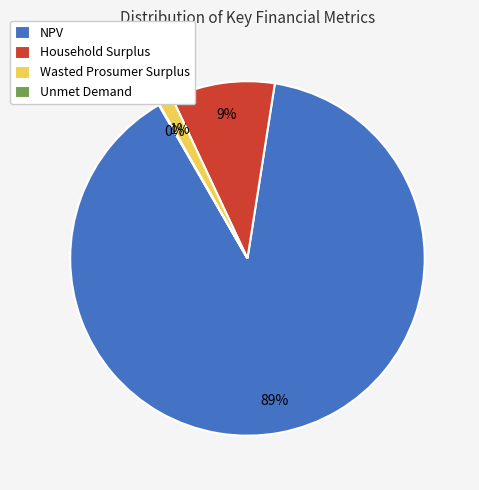

To the nearest percent, what is the average slice percentage?

25%